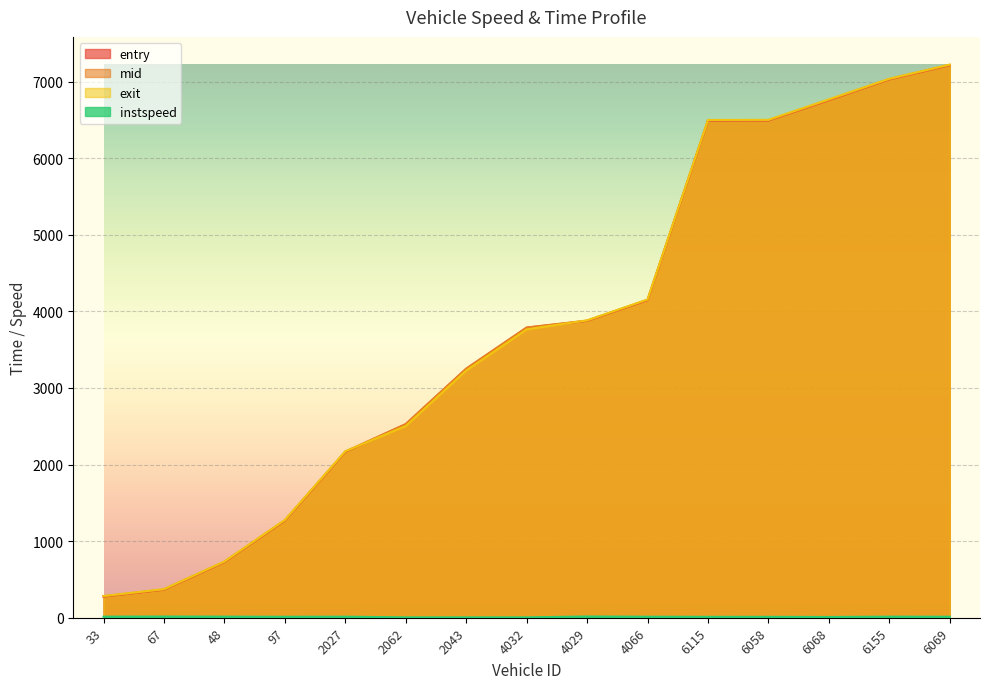

True or false: entry has a value of 1268.0 at 97.

True